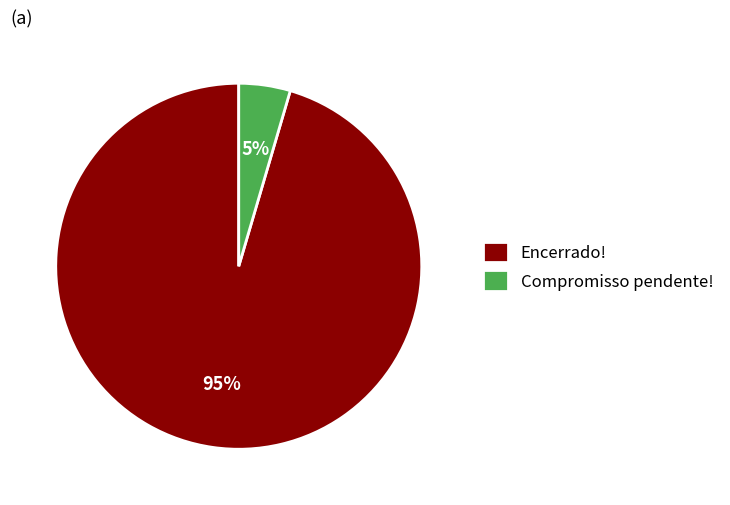

To the nearest percent, what percentage of the pie is Compromisso pendente!?

5%